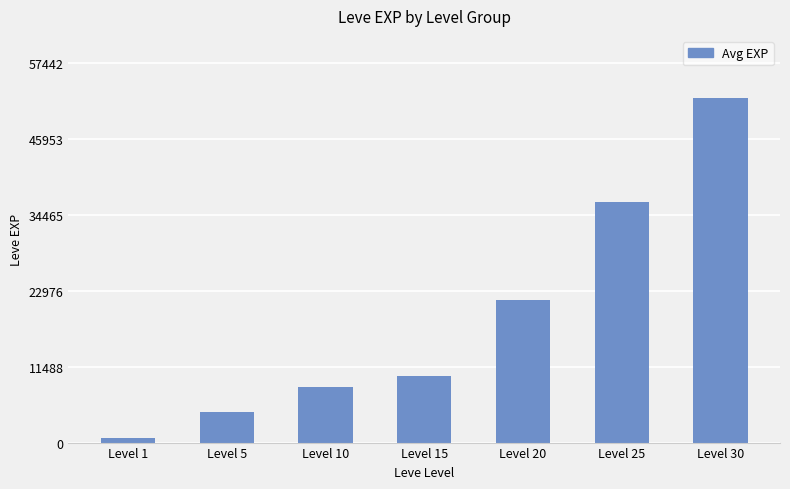

True or false: the data shows 630 at Level 1.

True